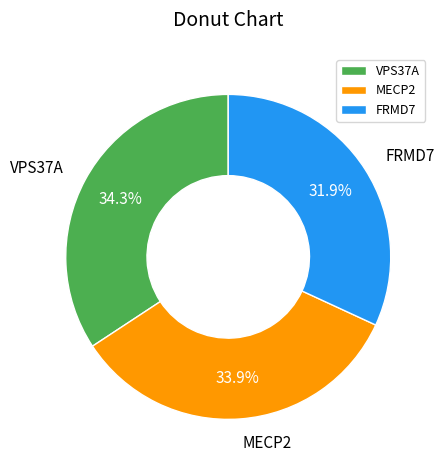

Which slice is the smallest?

FRMD7